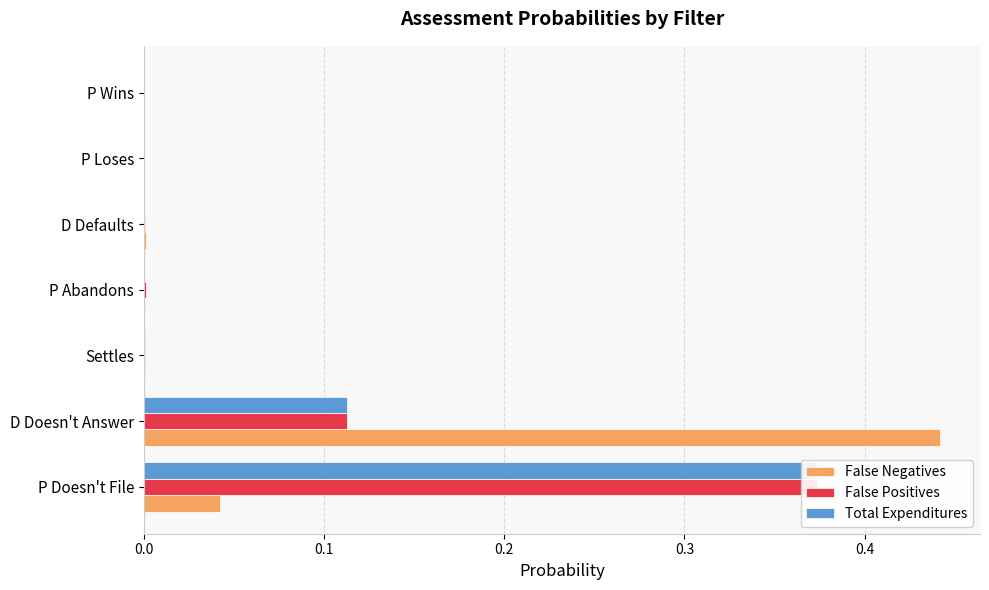

Which series has the largest total across all categories?

False Positives